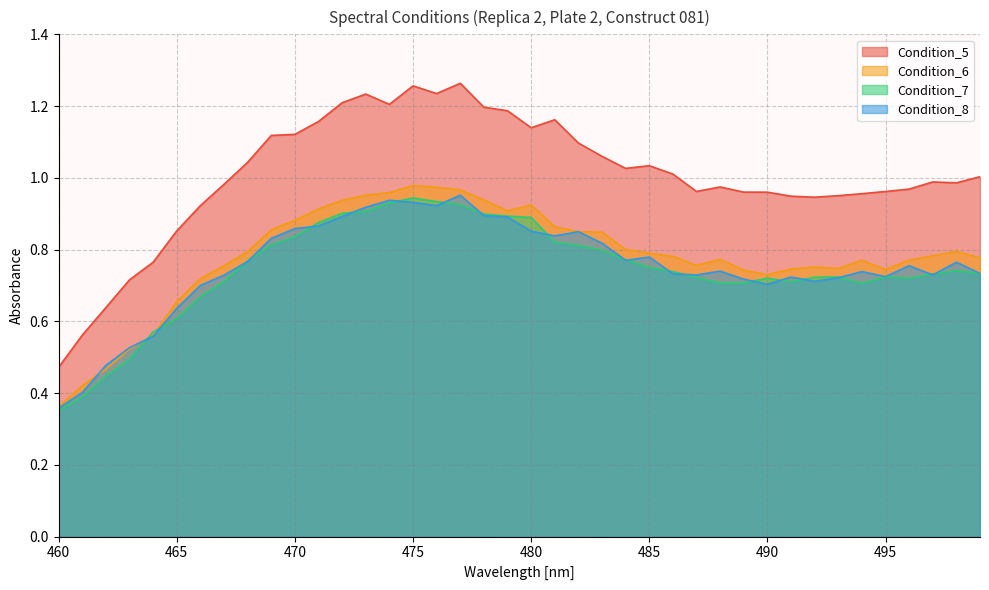

What is the maximum value for Condition_6?

1.0